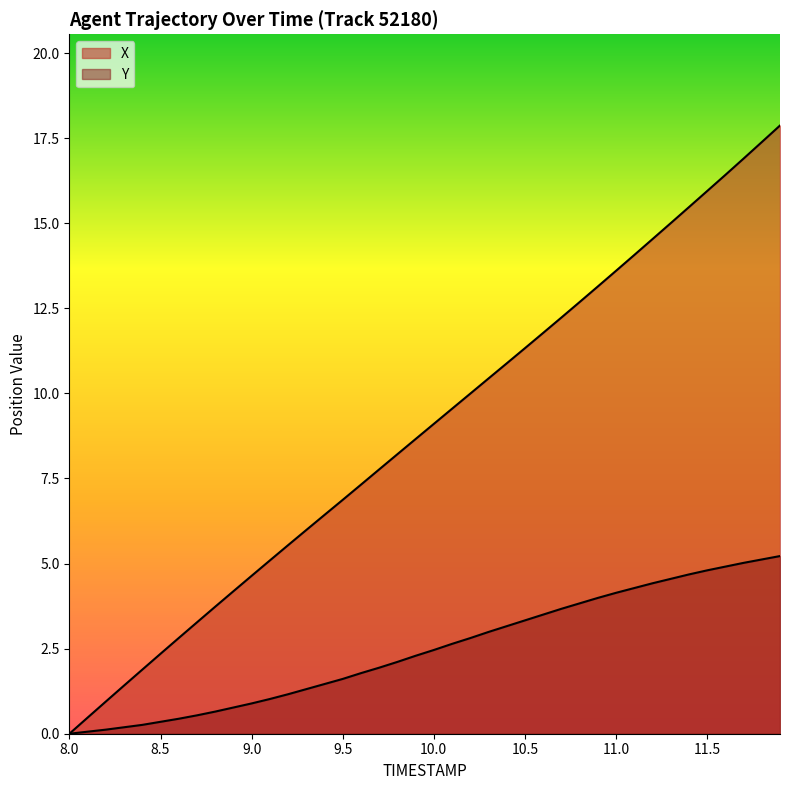

Does the chart display data point markers on the line(s)?

No